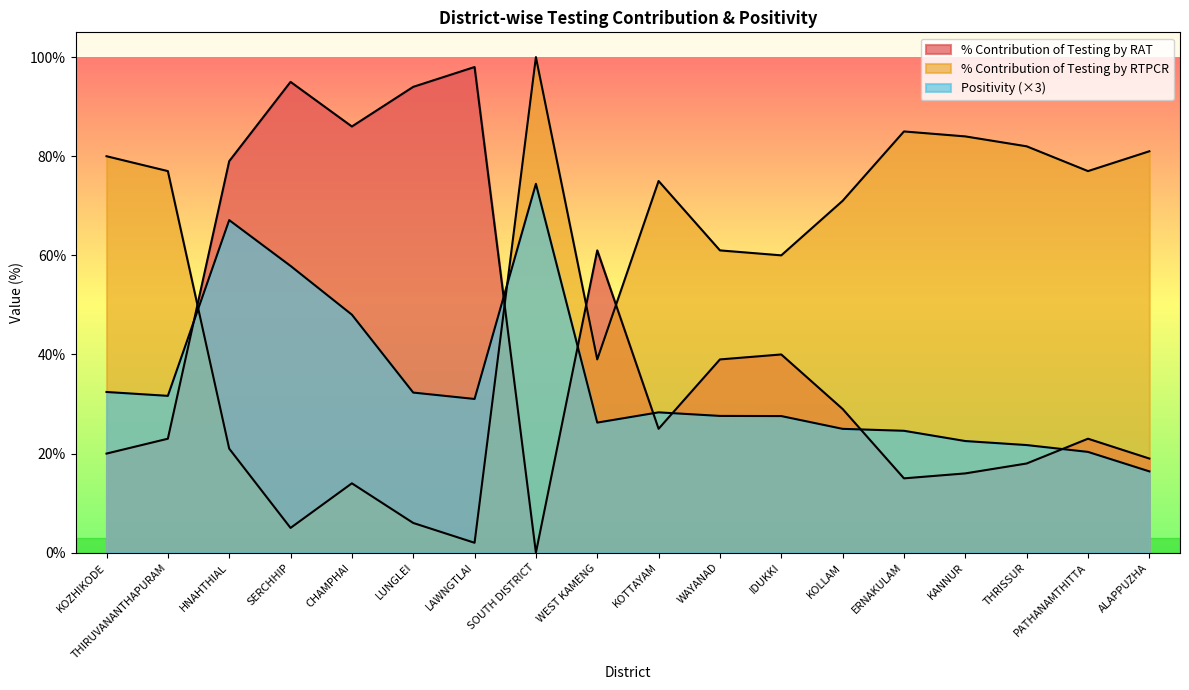

Reading left to right, list all the values displayed in this chart.

% Contribution of Testing by RAT: 20.0	23.0	79.0	95.0	86.0	94.0	98.0	0.0	61.0	25.0	39.0	40.0	29.0	15.0	16.0	18.0	23.0	19.0
% Contribution of Testing by RTPCR: 80.0	77.0	21.0	5.0	14.0	6.0	2.0	100.0	39.0	75.0	61.0	60.0	71.0	85.0	84.0	82.0	77.0	81.0
Positivity: 32.4	31.7	67.1	57.9	48.0	32.3	31.0	74.4	26.2	28.3	27.6	27.6	25.0	24.6	22.5	21.7	20.3	16.4